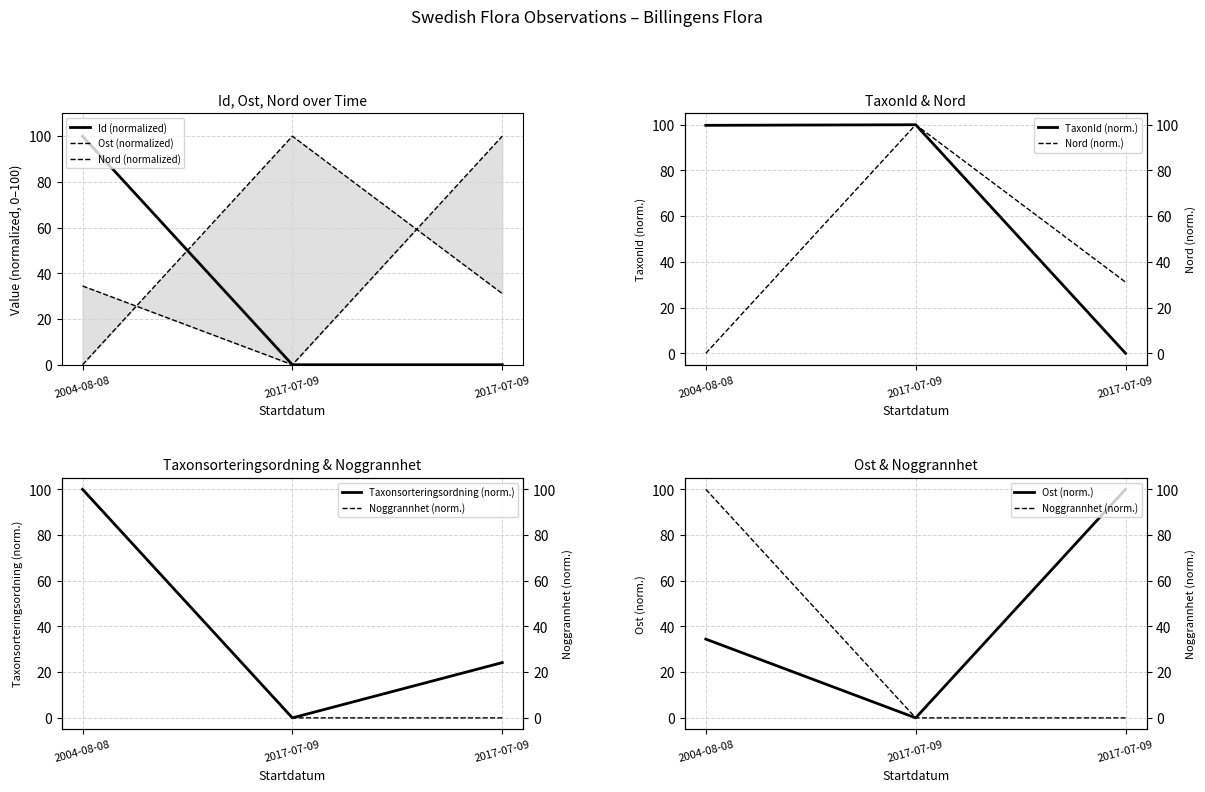

Reading left to right, transcribe all the data shown in this chart.

Id: 2004-08-08=100.0	2017-07-09=0.0	2017-07-09=0.0
Taxonsorteringsordning: 2004-08-08=100.0	2017-07-09=0.0	2017-07-09=24.2
TaxonId: 2004-08-08=99.7	2017-07-09=100.0	2017-07-09=0.0
Ost: 2004-08-08=34.5	2017-07-09=0.0	2017-07-09=100.0
Nord: 2004-08-08=0.0	2017-07-09=100.0	2017-07-09=31.2
Noggrannhet: 2004-08-08=100.0	2017-07-09=0.0	2017-07-09=0.0